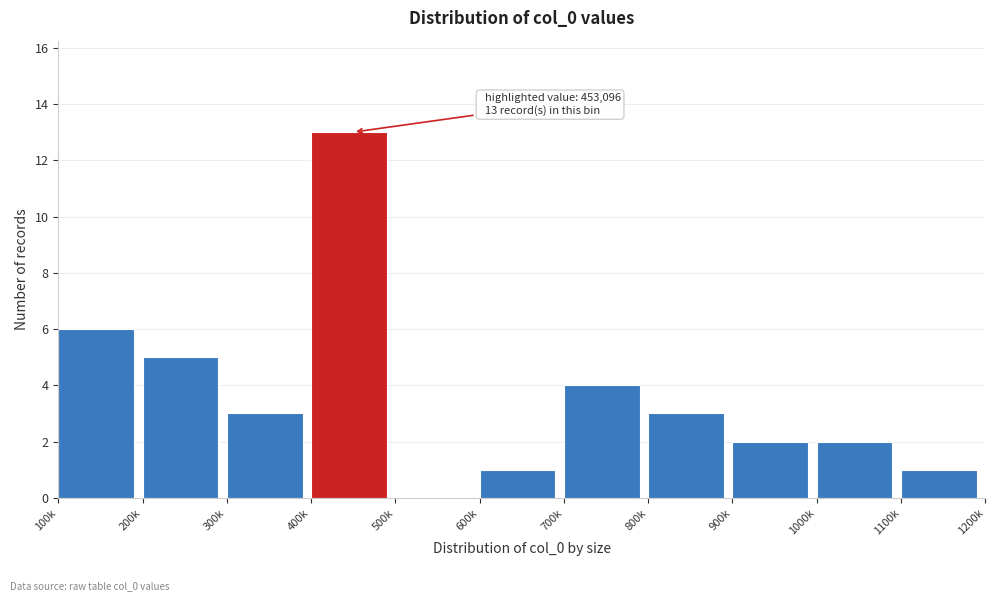

Reading right to left, list all the values displayed in this chart.

1100k=1	1000k=2	900k=2	800k=3	700k=4	600k=1	500k=0	400k=13	300k=3	200k=5	100k=6